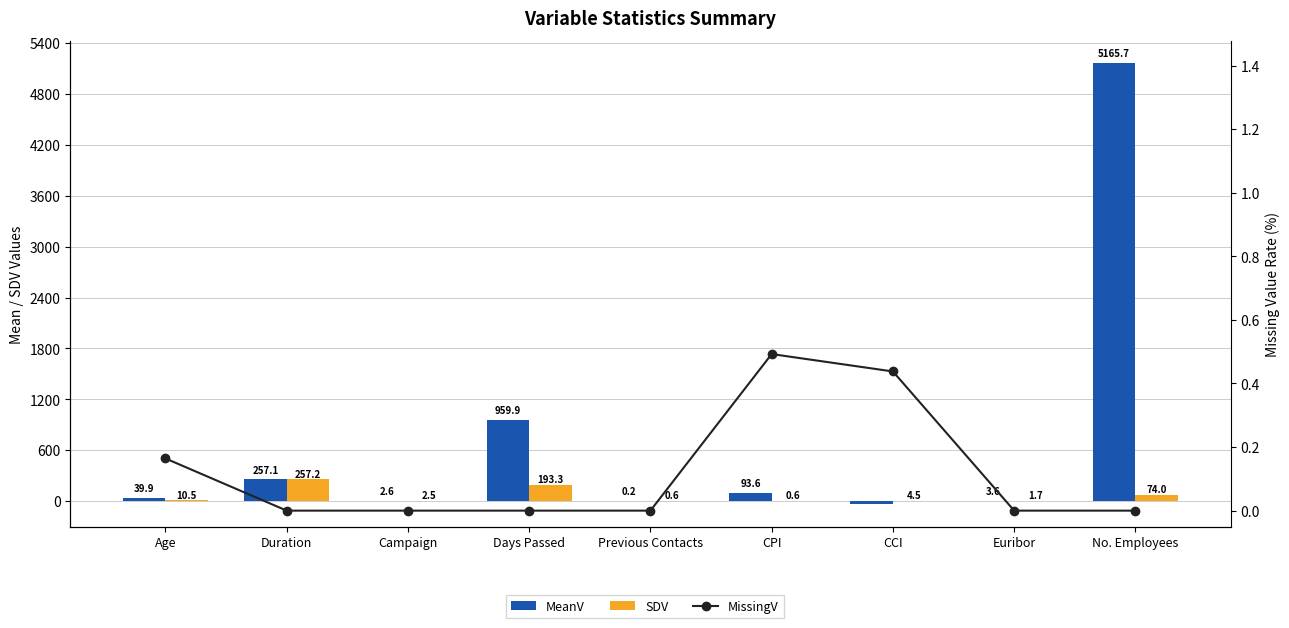

What is the maximum value shown in the chart?

5165.7